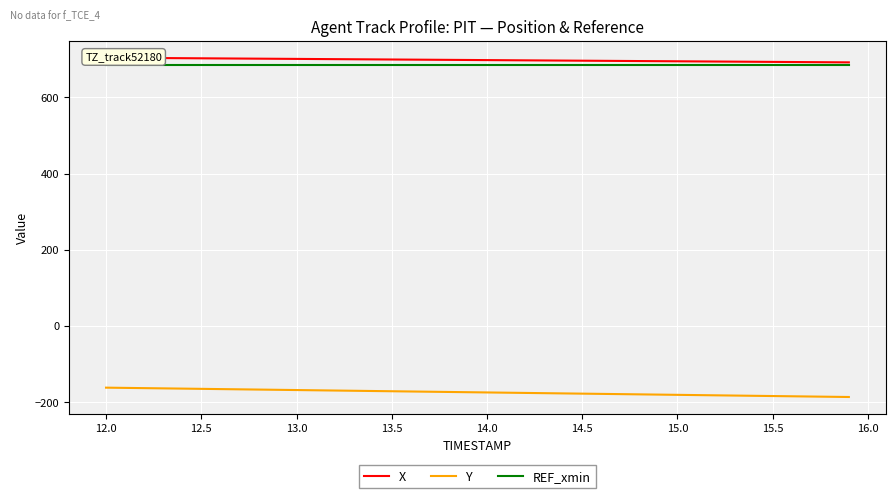

What is the minimum value for REF_xmin?

684.8